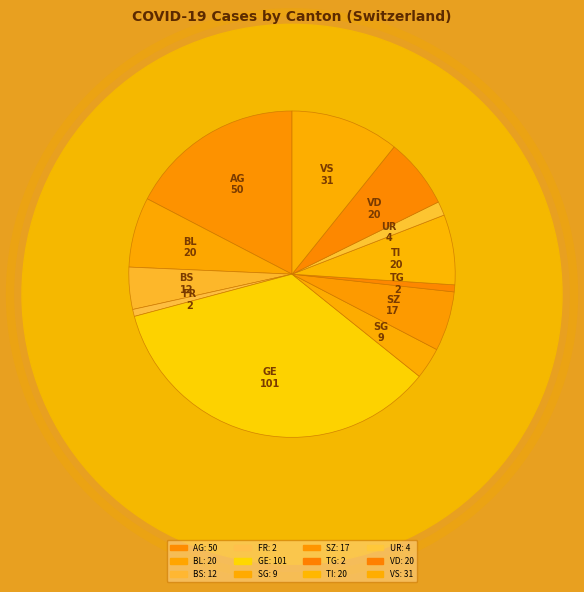

Do BS and TG together represent more than half of the pie?

No